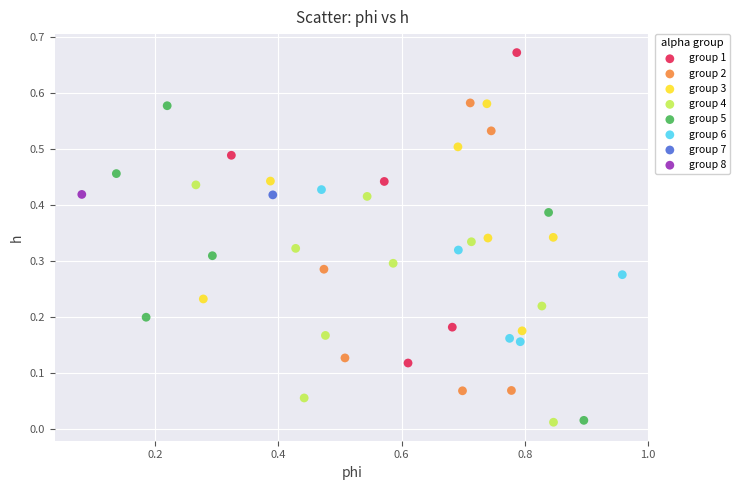

What are all the series names shown in the legend?

group 1, group 2, group 3, group 4, group 5, group 6, group 7, group 8